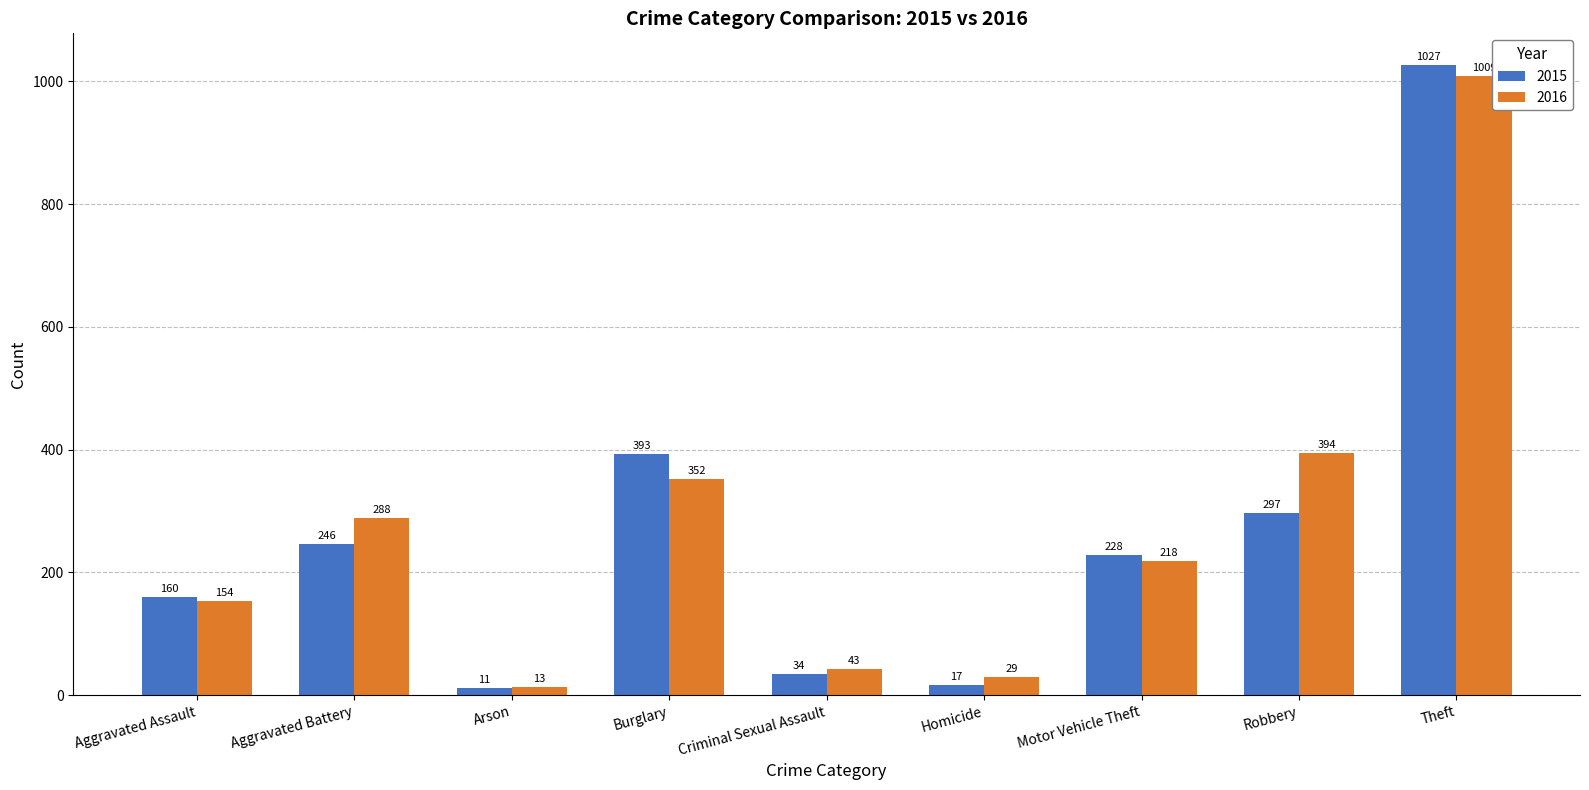

The 2016 series shows 576 at Burglary. True or false?

False